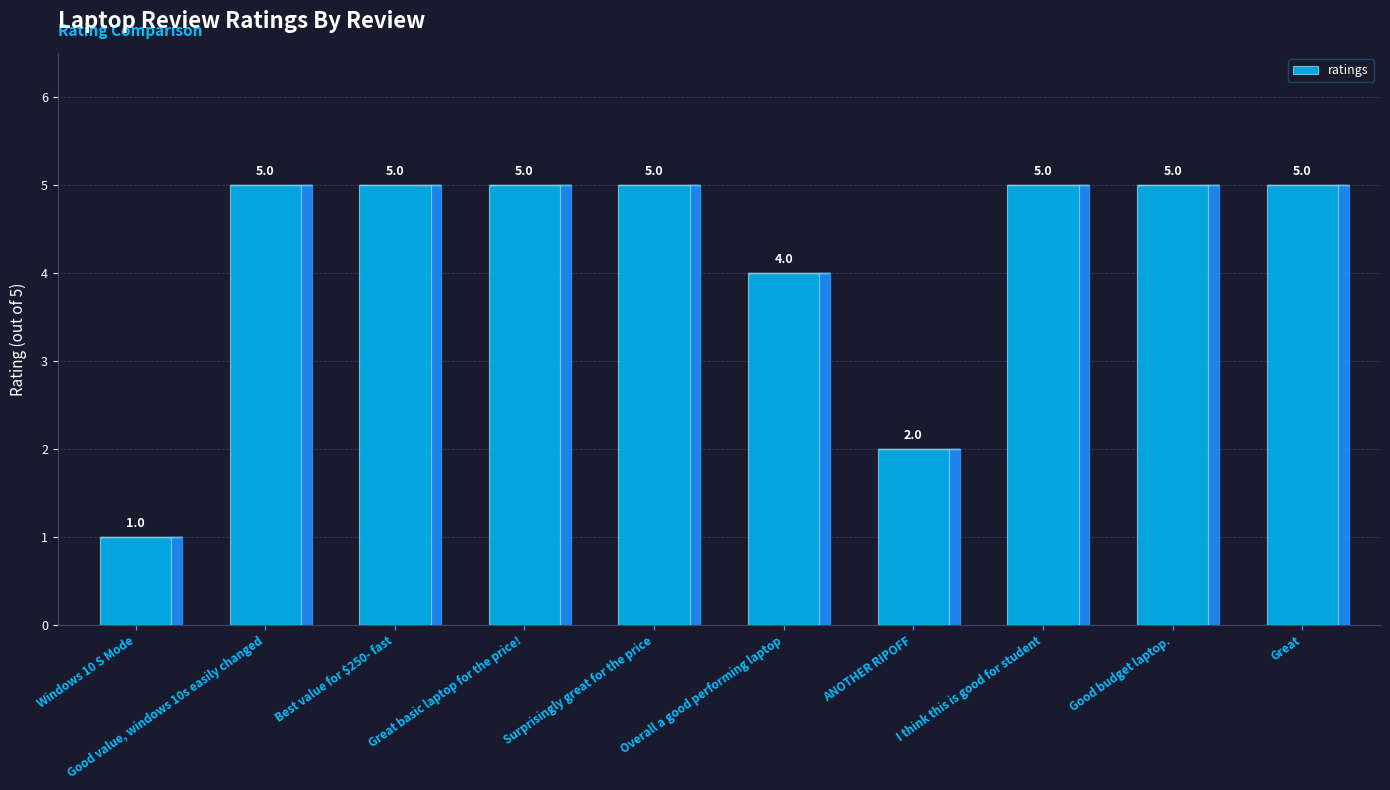

Are the bars horizontal?

No